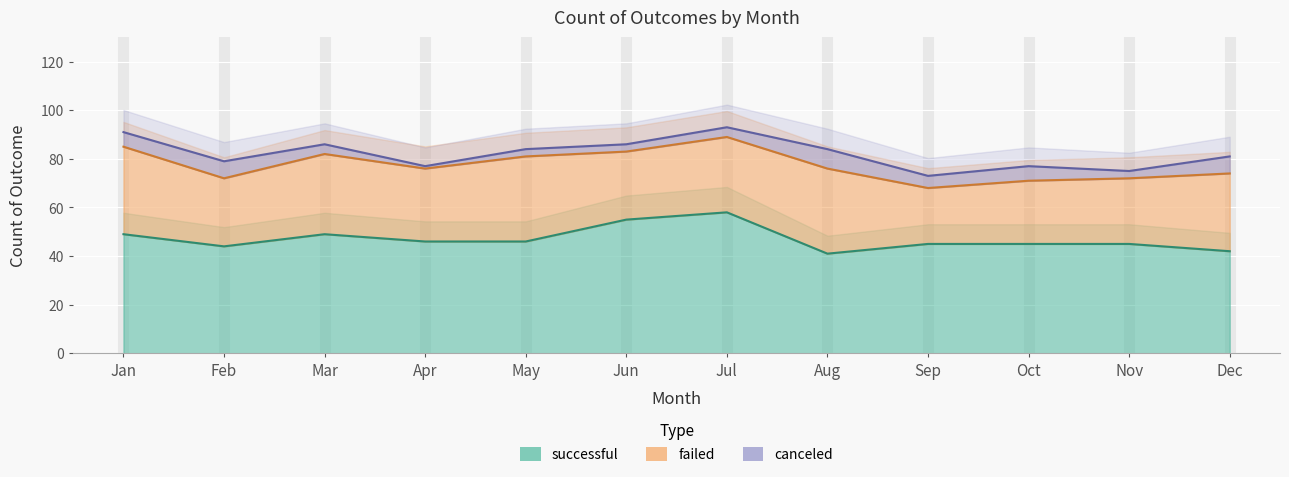

What is the sum of all canceled values?

57